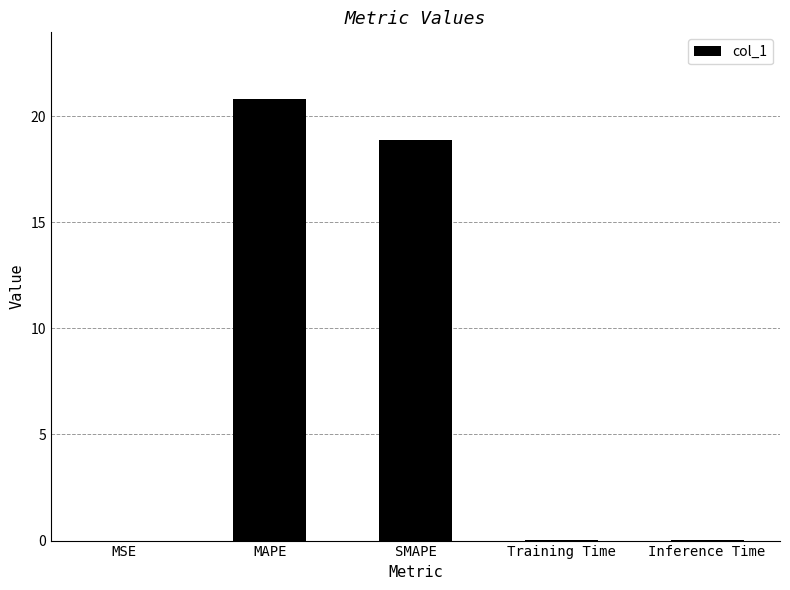

What is the difference between the values at MAPE and SMAPE?

2.0